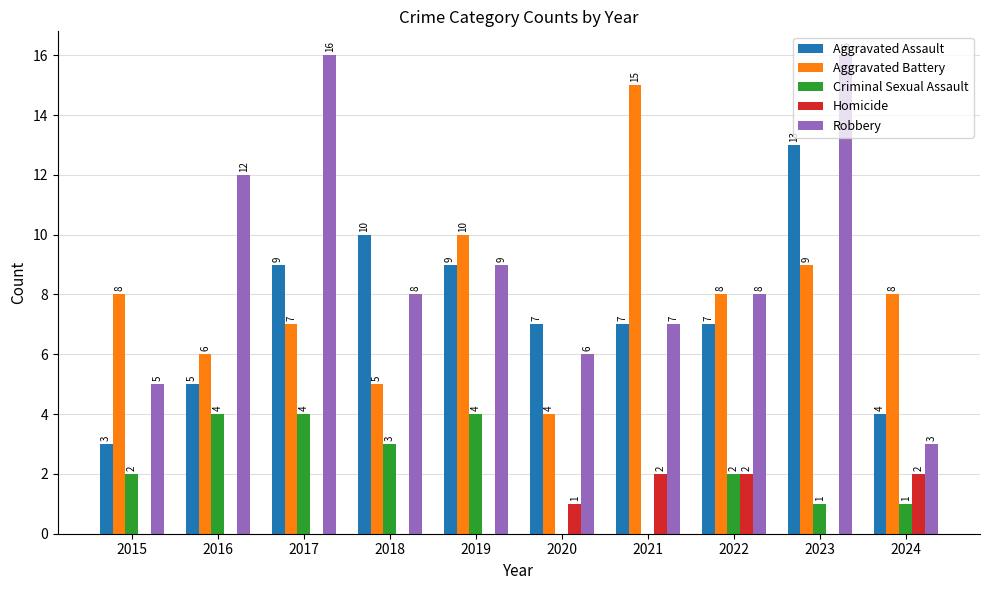

Is the value of Criminal Sexual Assault at 2018 greater than the value of Aggravated Battery at 2018?

No